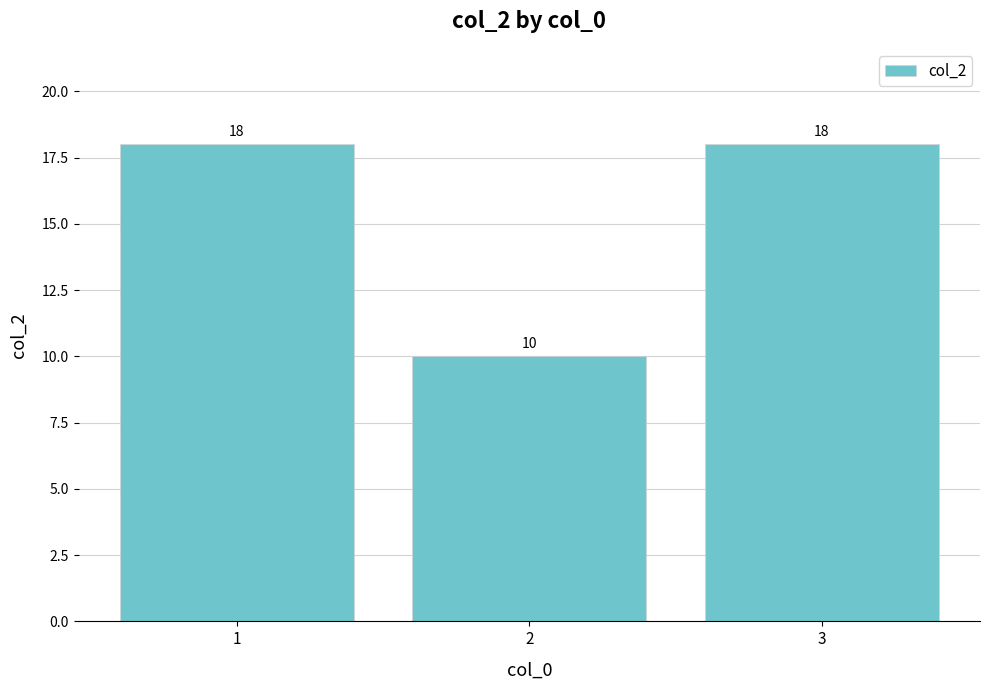

What is the smallest value displayed?

10